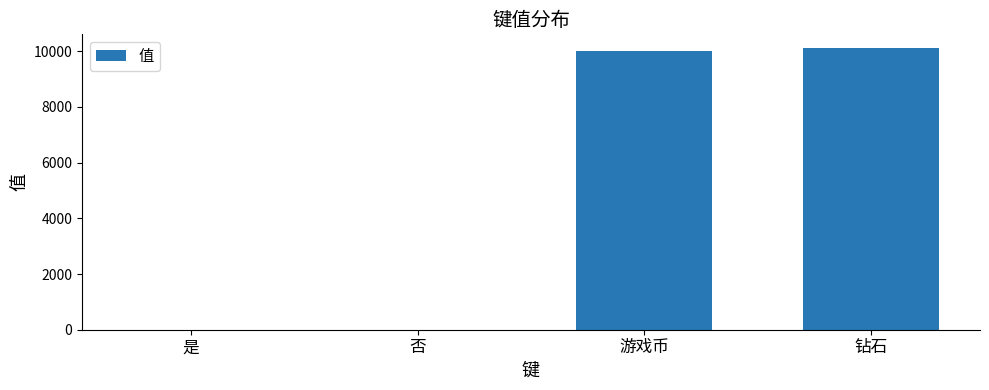

Between 钻石 and 是, which is larger?

钻石